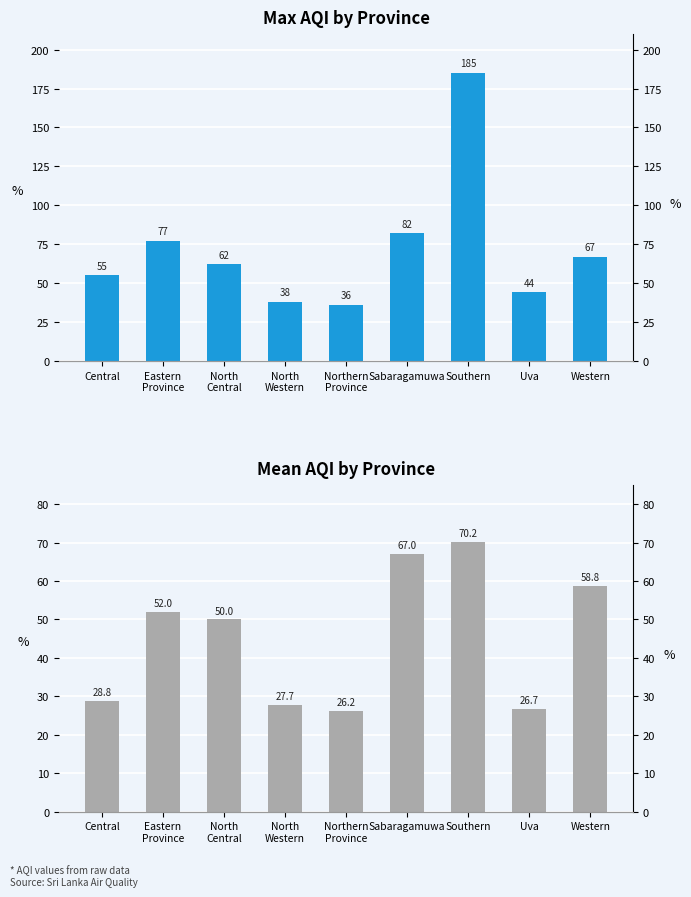

Rank the series at Sabaragamuwa from highest to lowest value.

Max AQI, Mean AQI